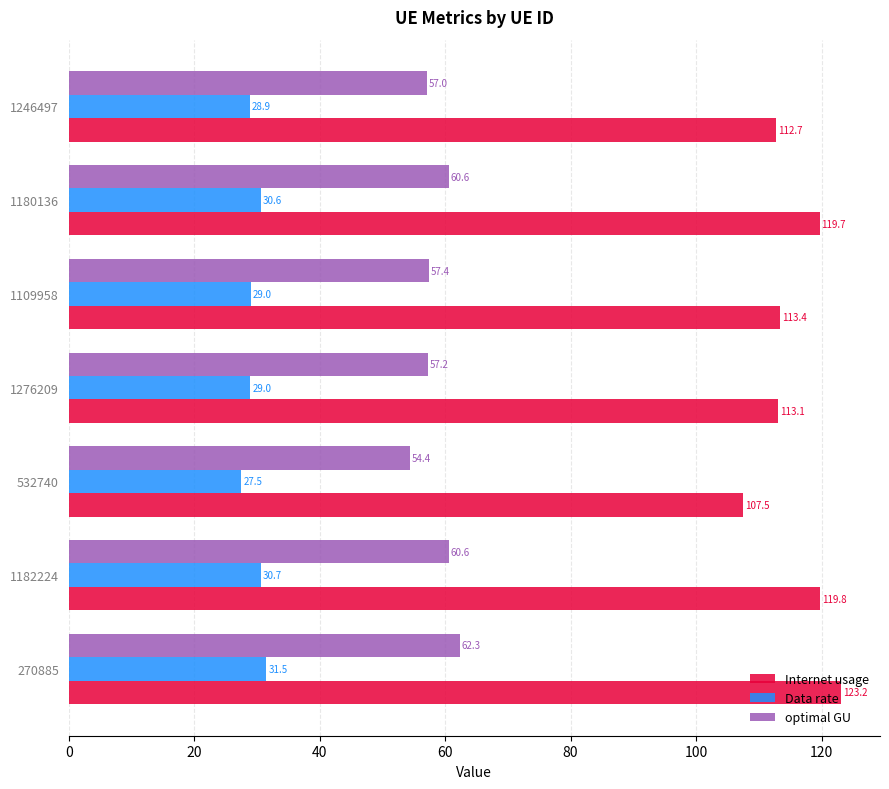

Which series has the largest range (max minus min)?

Internet usage